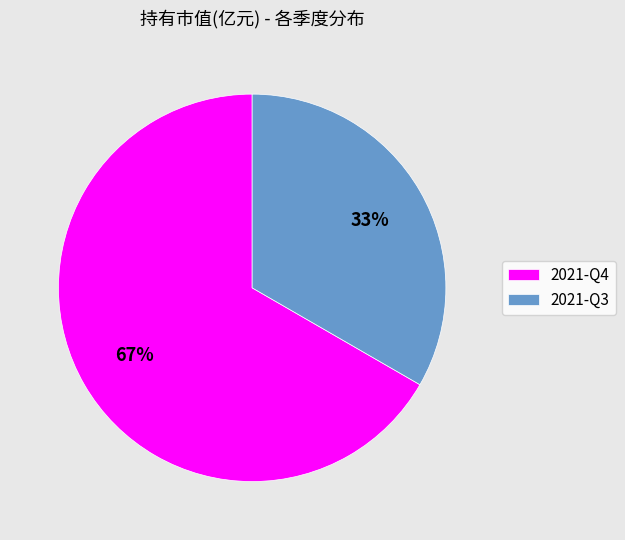

Does 2021-Q4 represent more than half of the total?

Yes